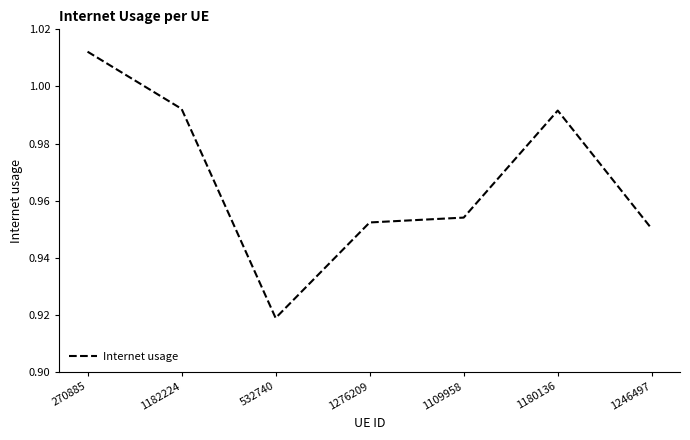

At which category does the data reach its first local peak?

1180136